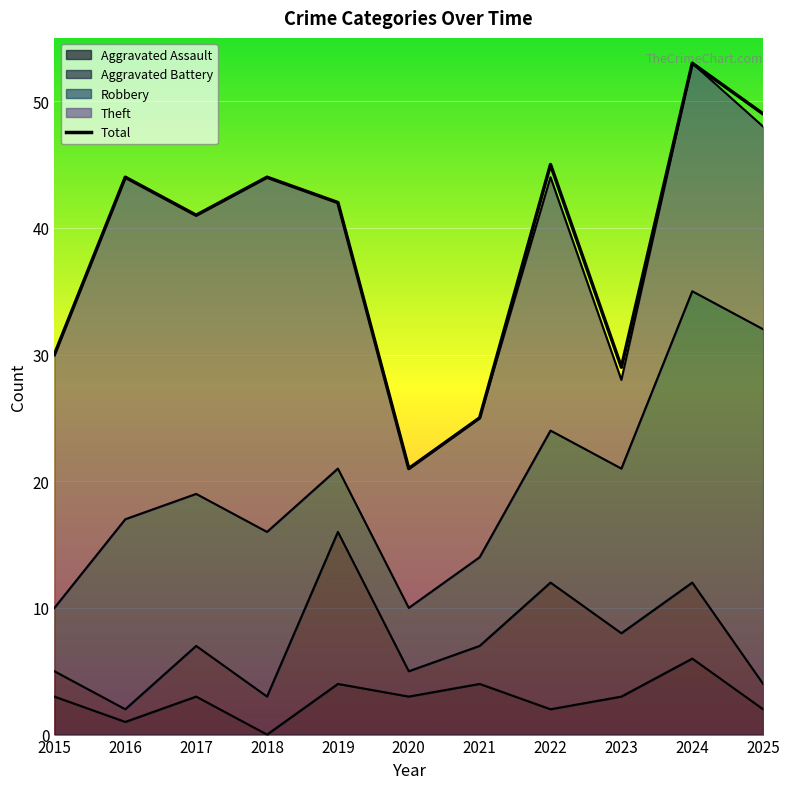

Reading left to right, transcribe all the data shown in this chart.

Aggravated Assault: 2015=3	2016=1	2017=3	2018=0	2019=4	2020=3	2021=4	2022=2	2023=3	2024=6	2025=2
Aggravated Battery: 2015=2	2016=1	2017=4	2018=3	2019=12	2020=2	2021=3	2022=10	2023=5	2024=6	2025=2
Robbery: 2015=5	2016=15	2017=12	2018=13	2019=5	2020=5	2021=7	2022=12	2023=13	2024=23	2025=28
Theft: 2015=20	2016=27	2017=22	2018=28	2019=21	2020=11	2021=11	2022=20	2023=7	2024=18	2025=16
Total: 2015=30	2016=44	2017=41	2018=44	2019=42	2020=21	2021=25	2022=45	2023=29	2024=53	2025=49